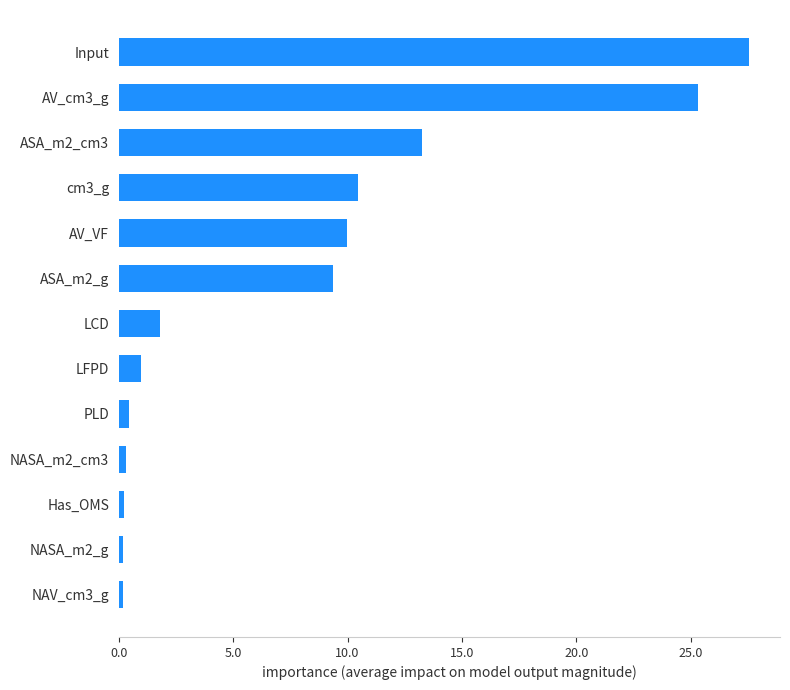

At which category does the chart reach its peak across all series?

Input